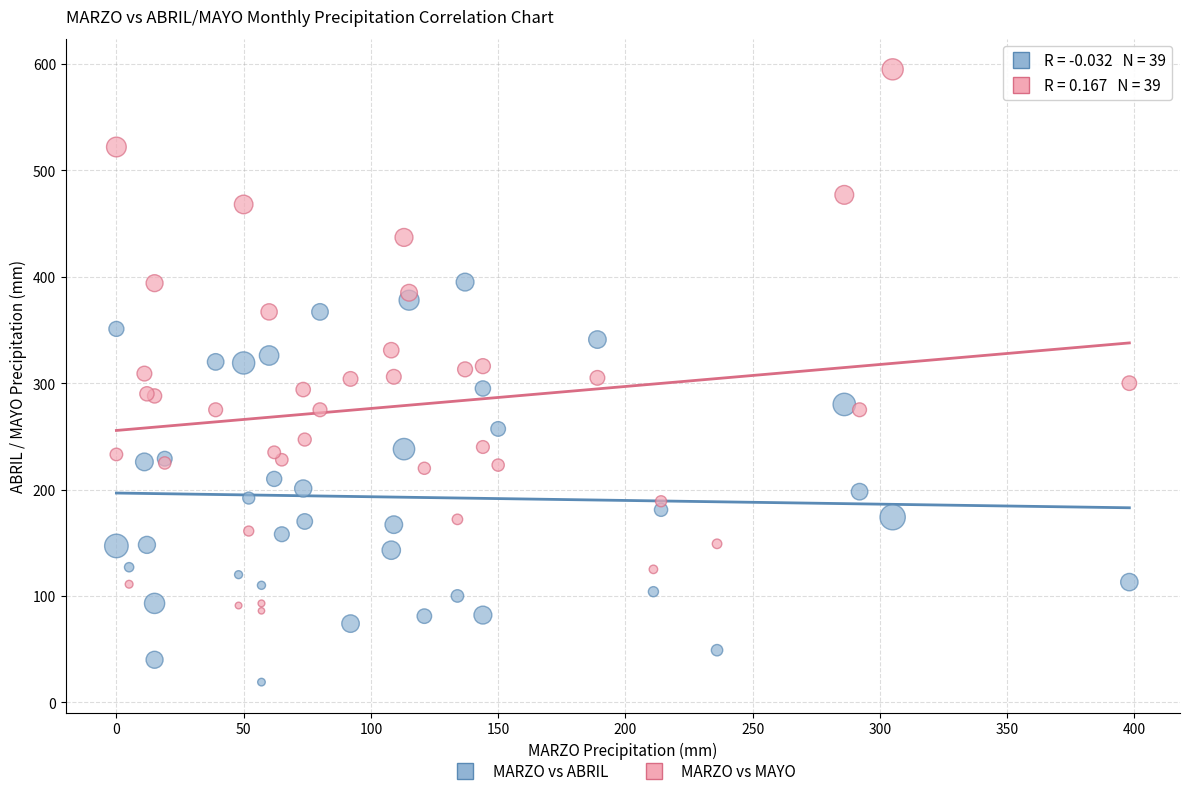

Which series reaches the maximum Y coordinate?

MARZO vs MAYO